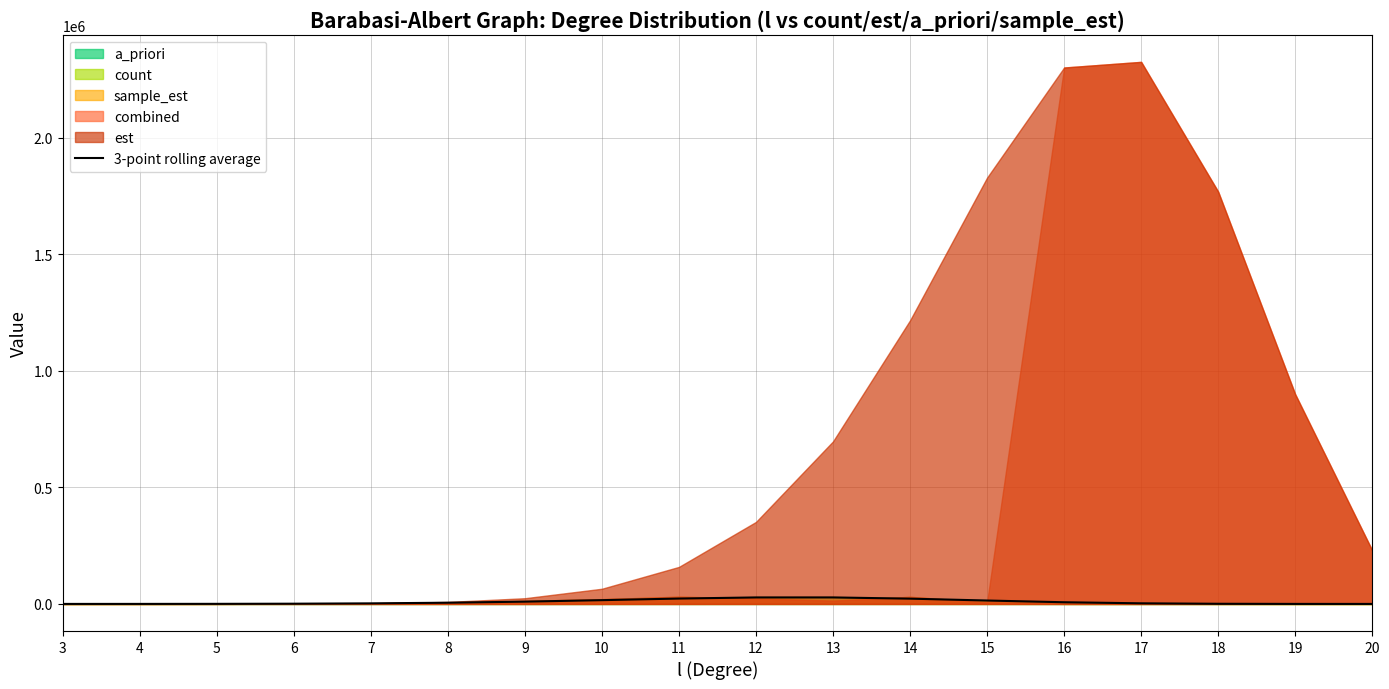

True or false: the data shows 9347.7 at 8.

False